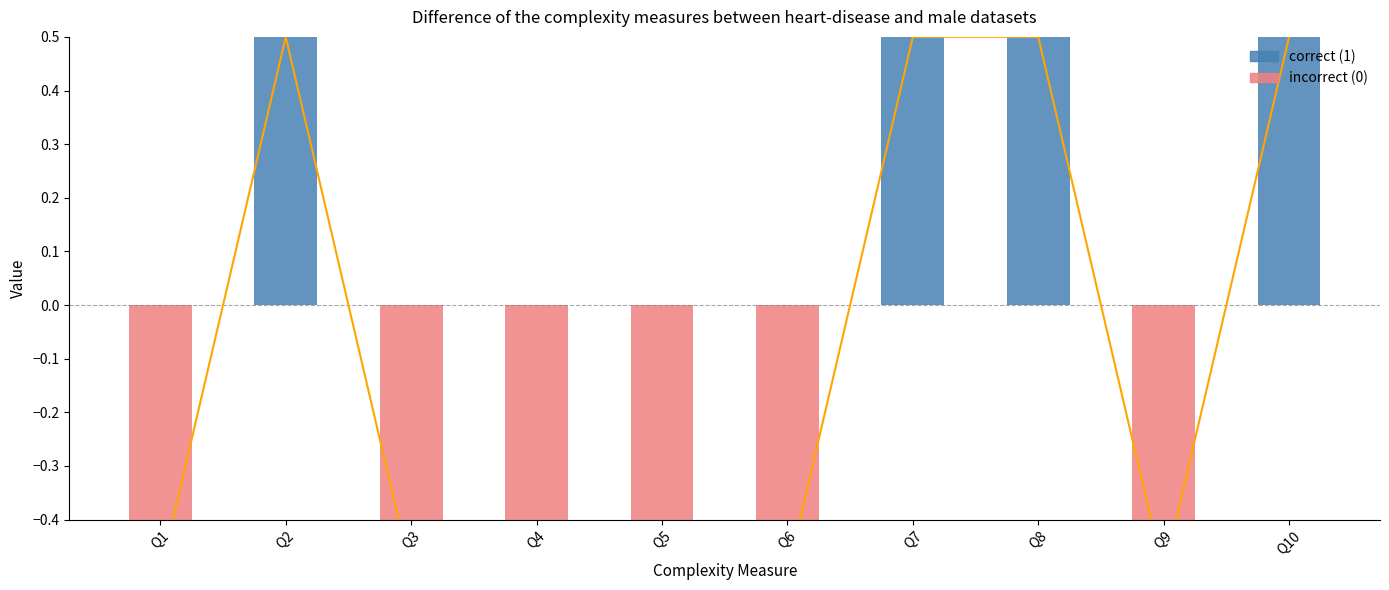

How many bars are there in total?

10